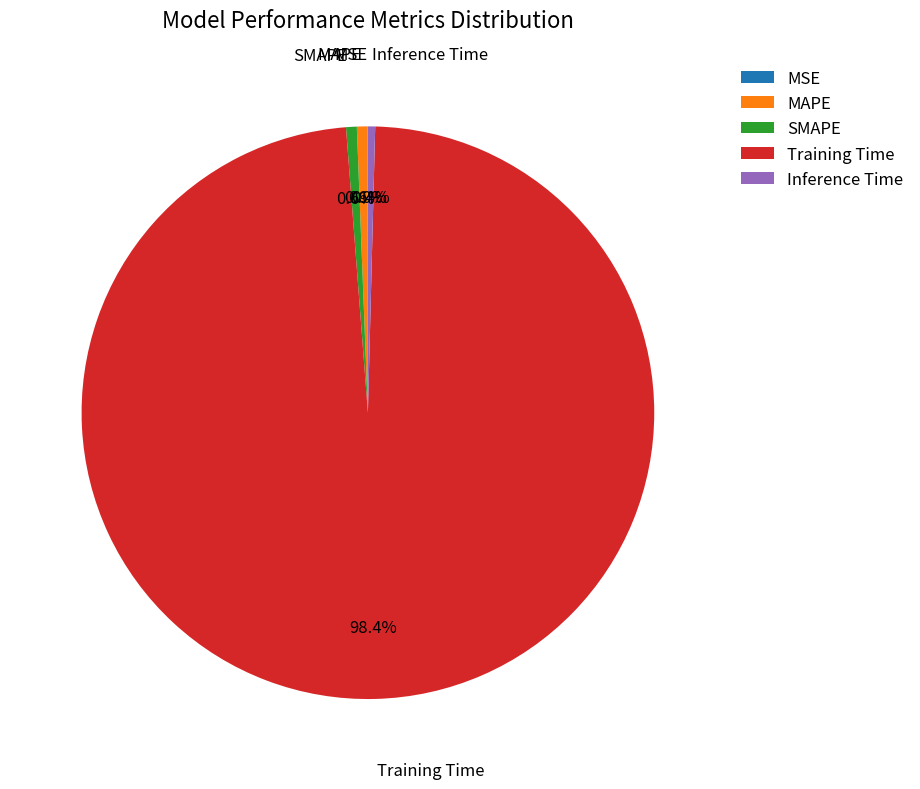

To the nearest percent, what is the difference between the largest and smallest slice percentages?

98%